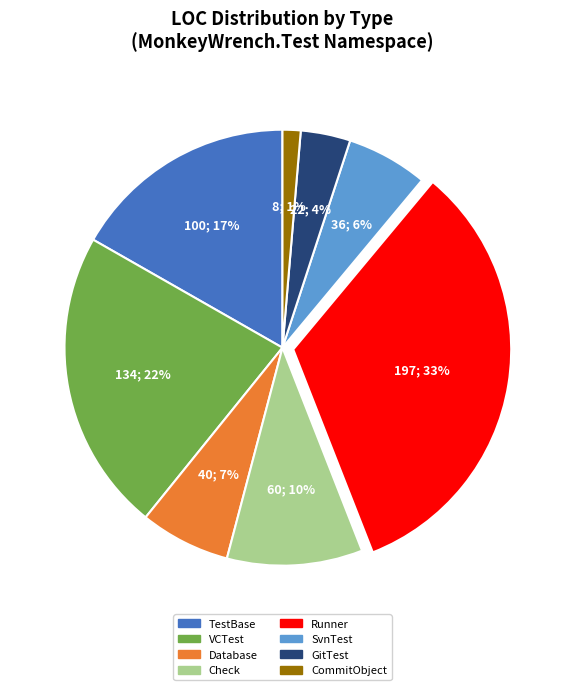

To the nearest percent, what is the difference between the largest and smallest slice percentages?

32%